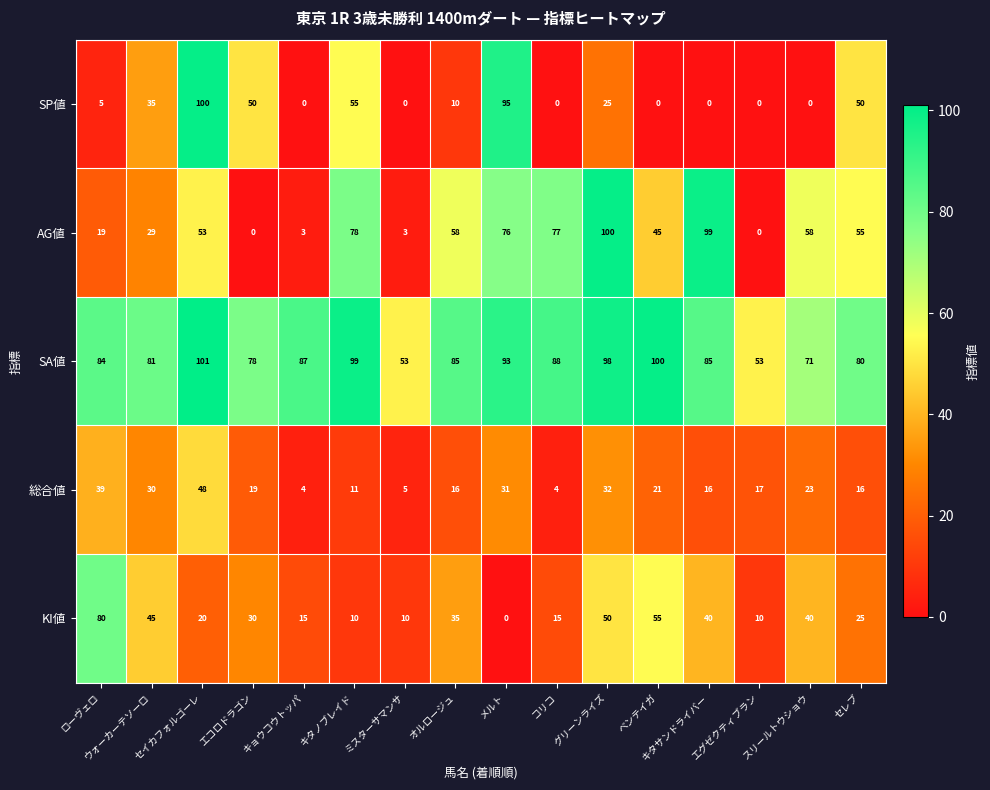

Rank the series at エコロドラゴン from highest to lowest value.

SA値, SP値, KI値, 総合値, AG値